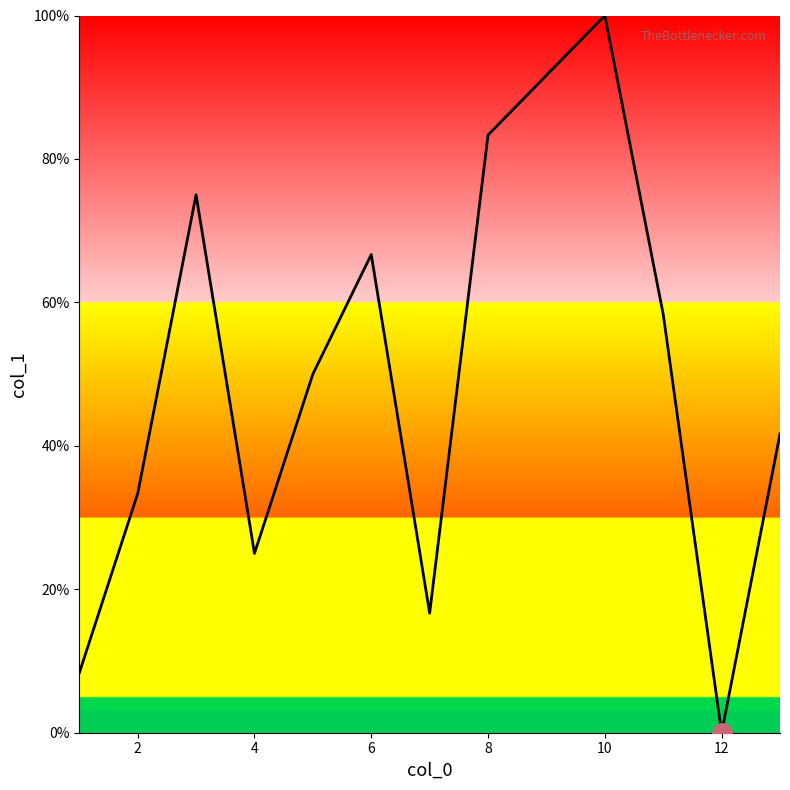

What is the greatest value displayed?

100.0